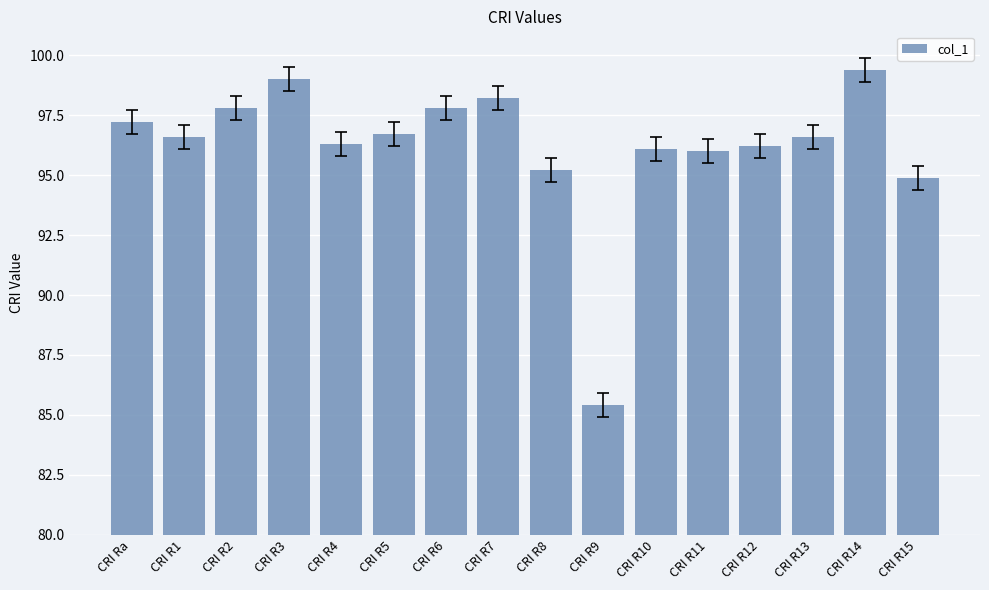

What is the label of the 10th bar from the right?

CRI R6